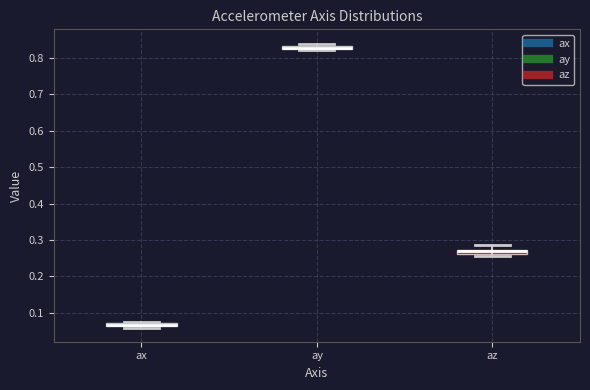

Where does the upper whisker of the box for az end on the y-axis? The values are not printed on the chart, so give them approximately, as read against the axis.

0.29